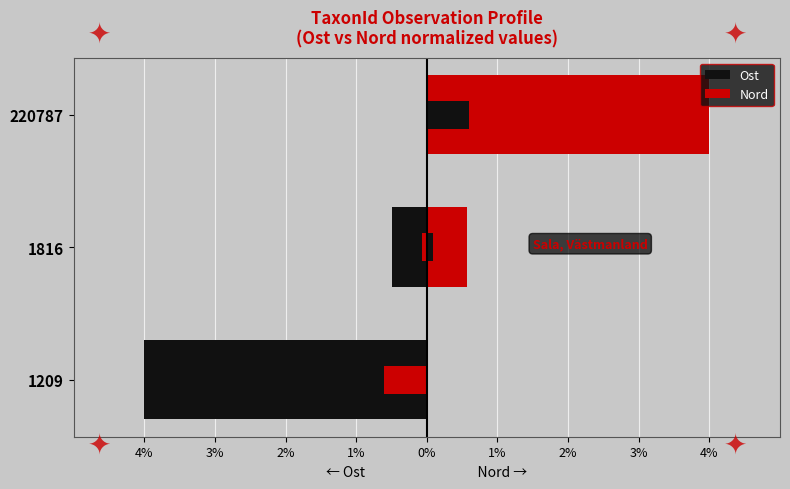

Rank the series by their maximum value, from highest to lowest.

Nord, Ost